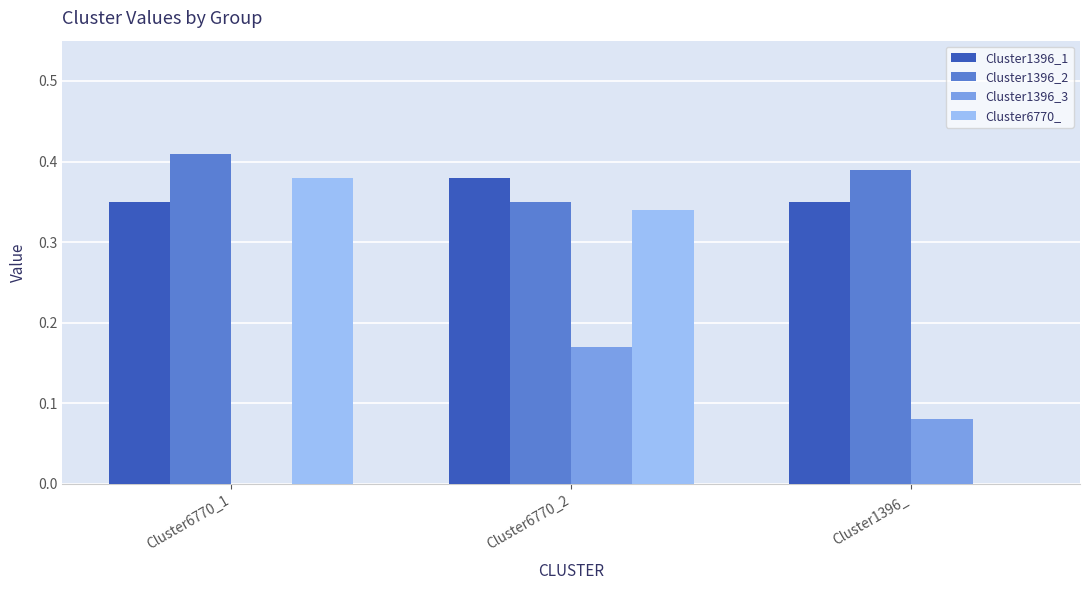

How many data points in Cluster6770_ are above 0?

2